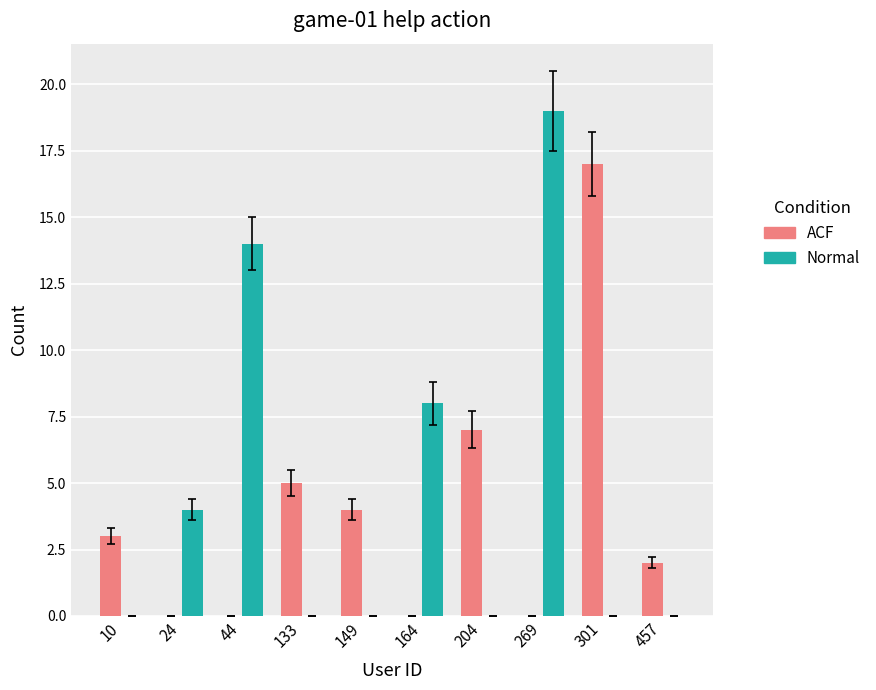

Are the bars grouped side by side (vs. stacked)?

Yes